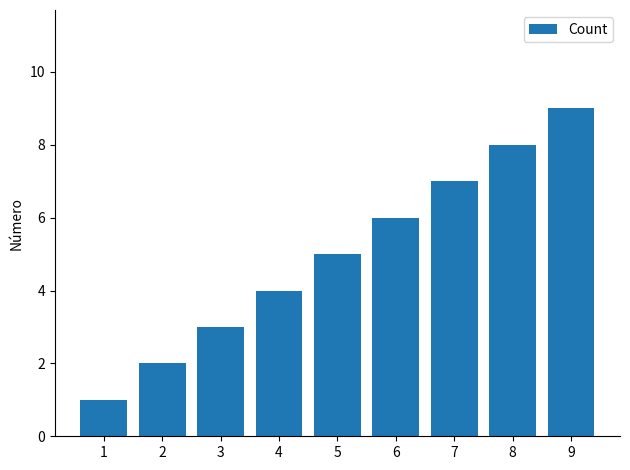

What is the sum of the values at 9 and 1?

10